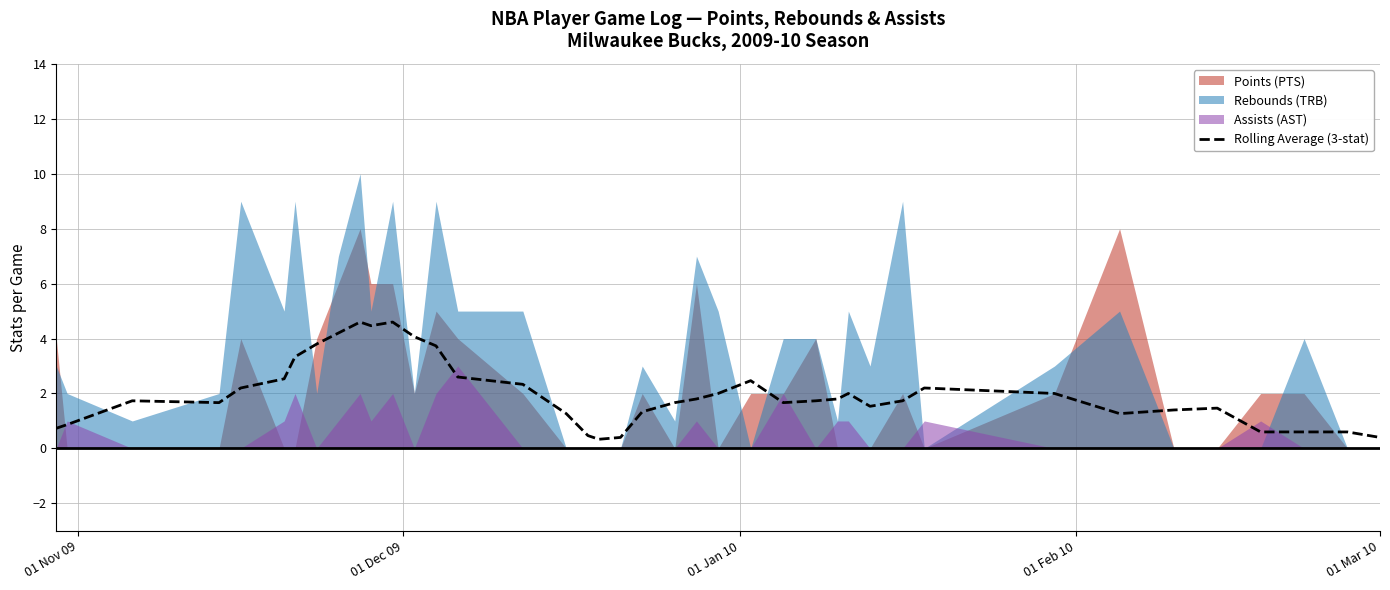

What is the maximum value for Rolling Average (3-stat)?

4.6